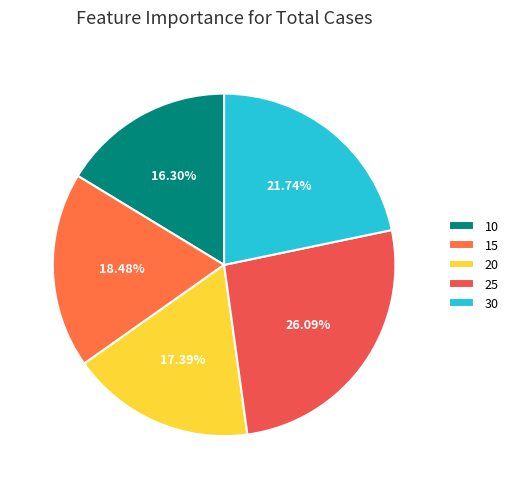

How many segments does this pie chart have?

5